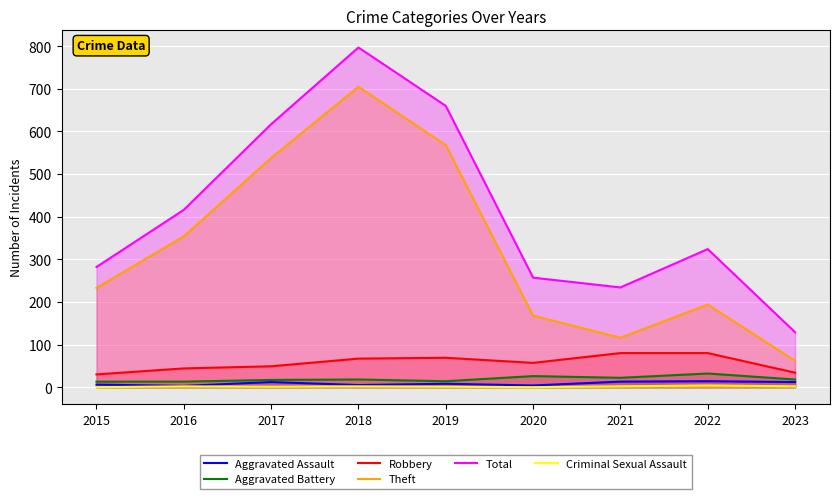

What is the value of the Theft point at the 2nd from the left?

354